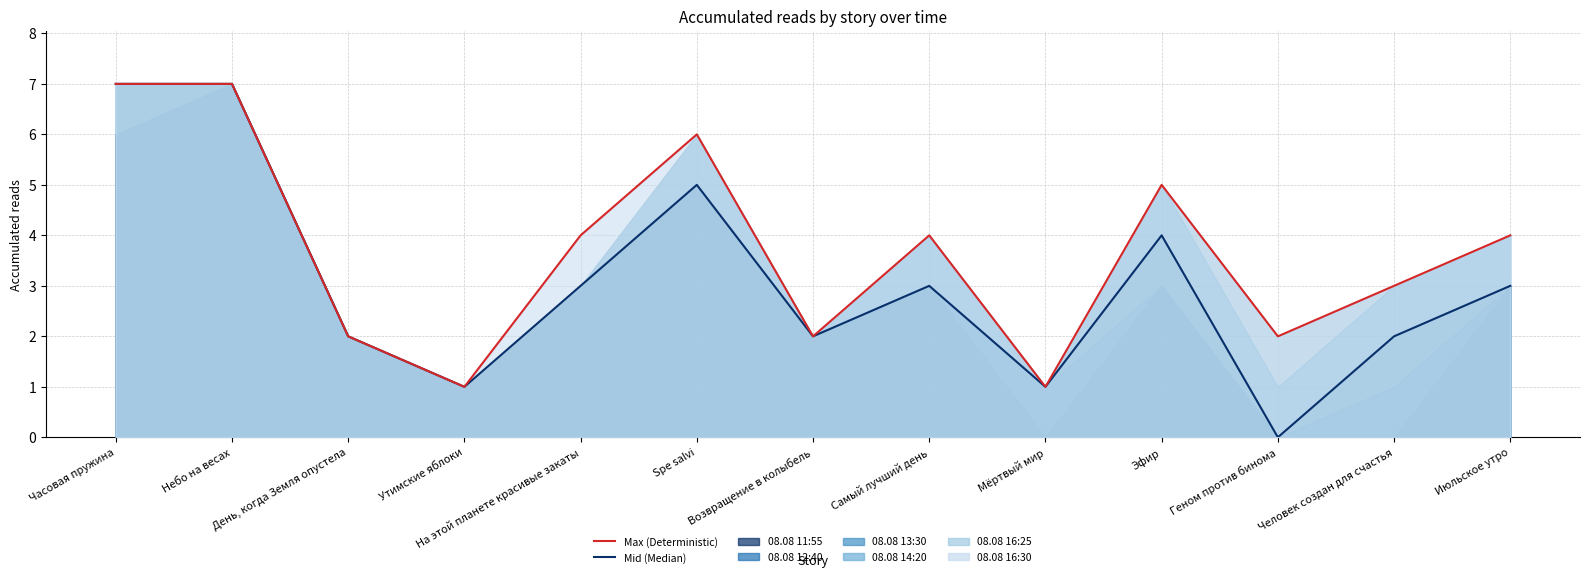

What is the greatest value displayed?

7